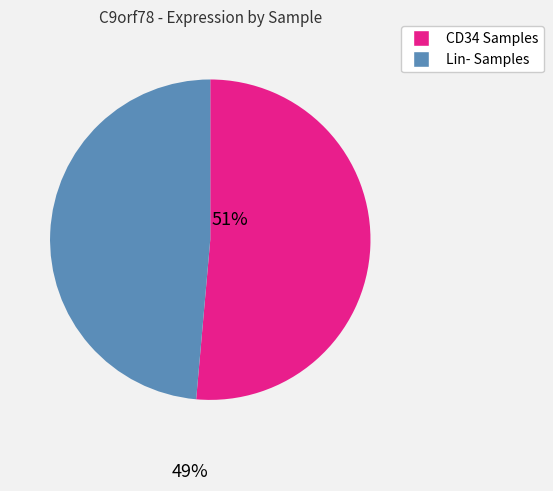

Does any single category account for the majority?

Yes